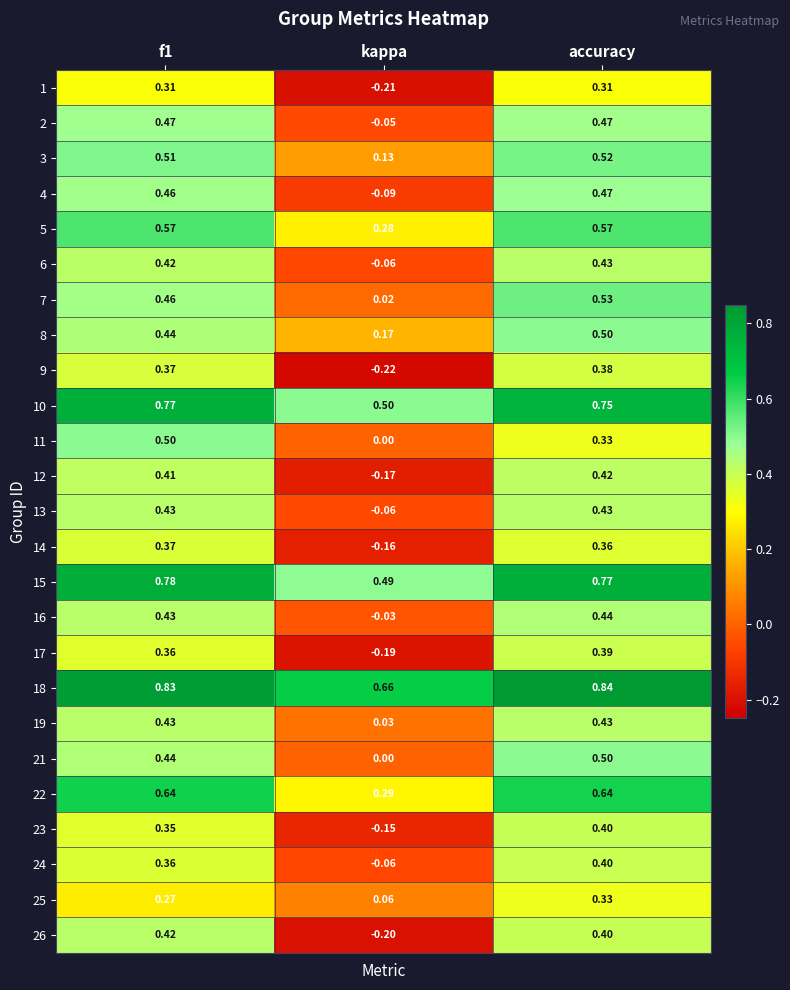

Which label corresponds to the largest value in the chart?

accuracy